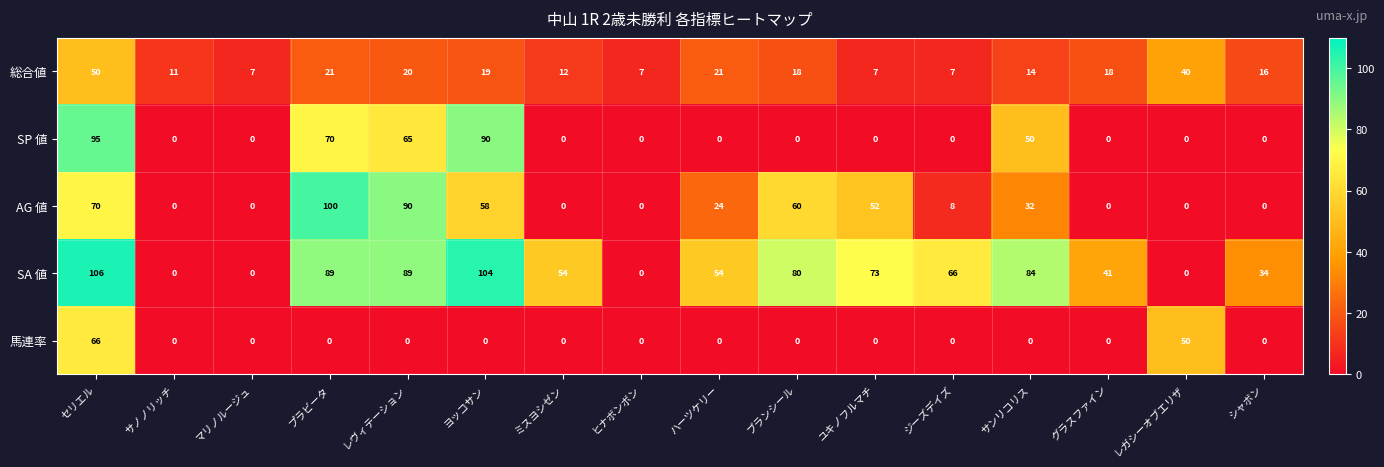

What is the average value of the 馬連率 series?

7